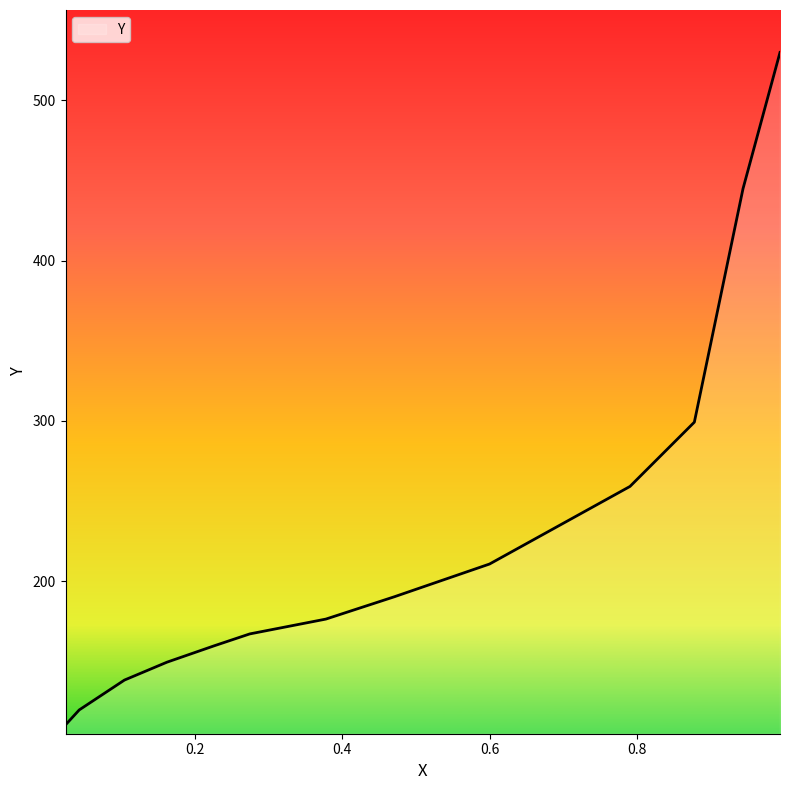

Does the chart have visible grid lines?

No